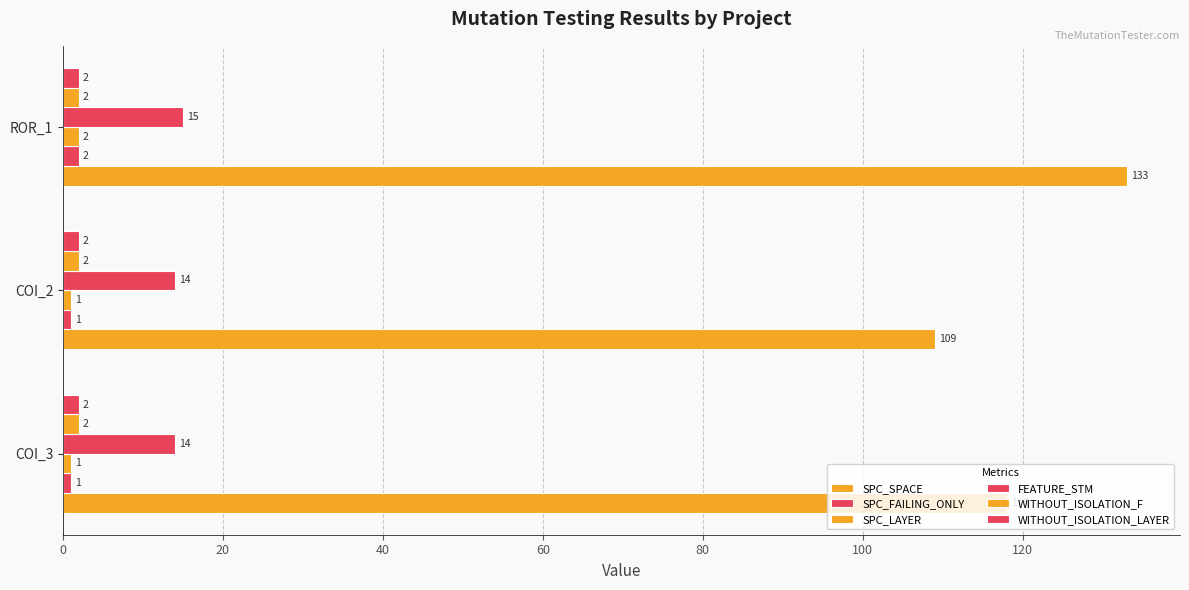

How many values in the SPC_LAYER series exceed 1?

1